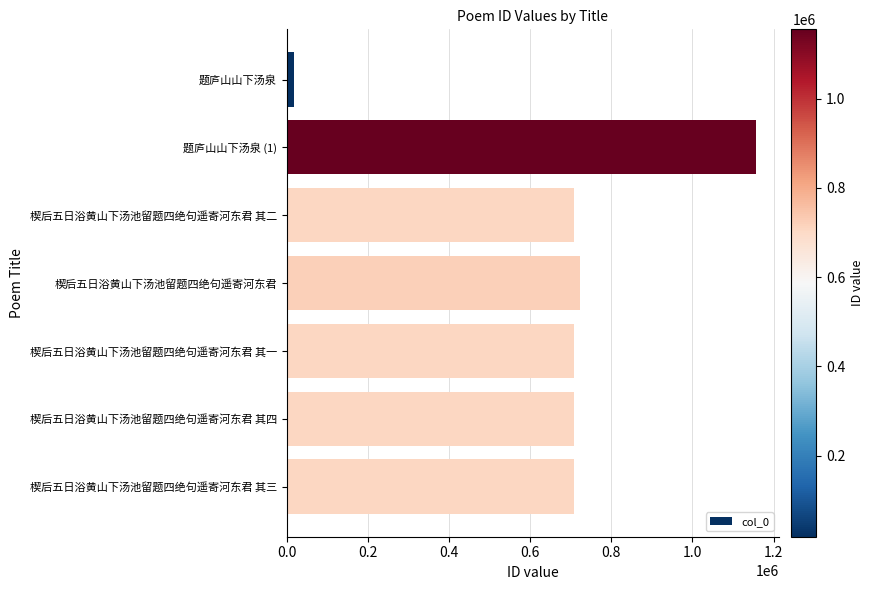

Which category has the highest value across all series?

题庐山山下汤泉 (1)